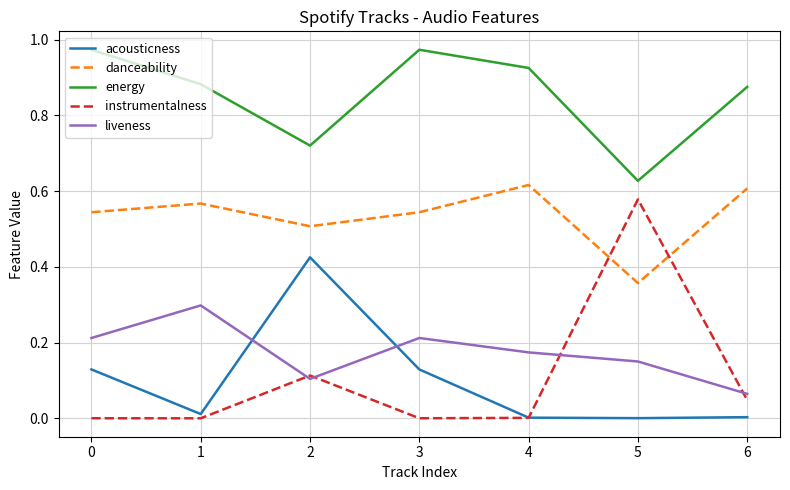

Which series has the widest spread of values?

instrumentalness